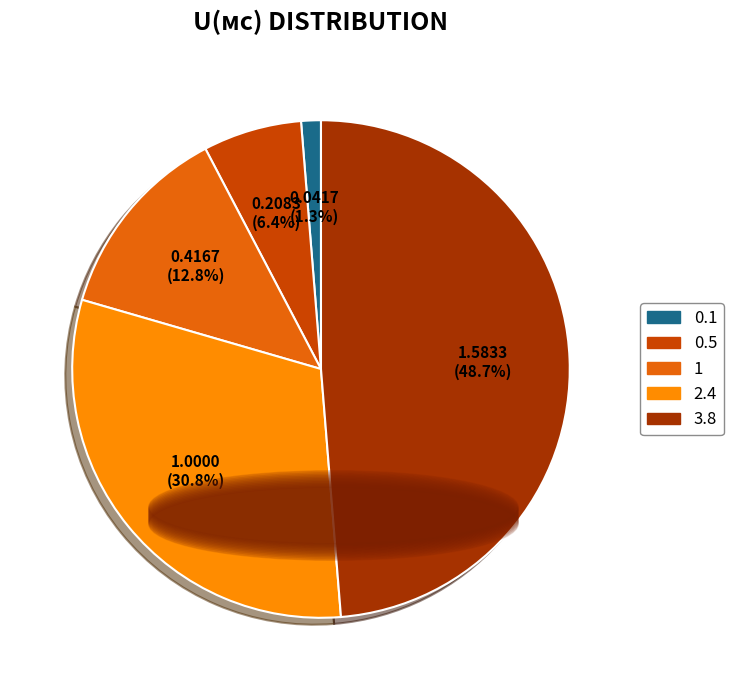

Which category has the biggest portion of the pie?

3.8